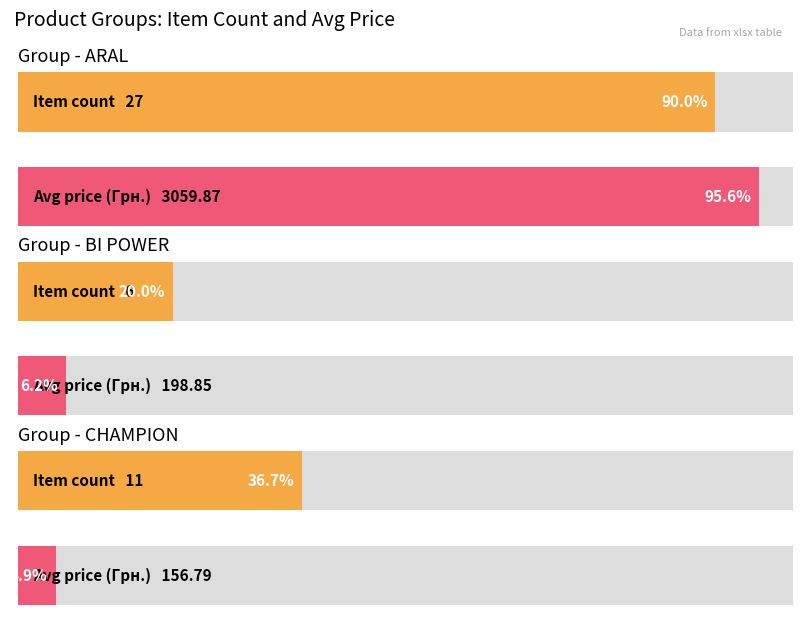

At how many categories does at least one series exceed 570?

1